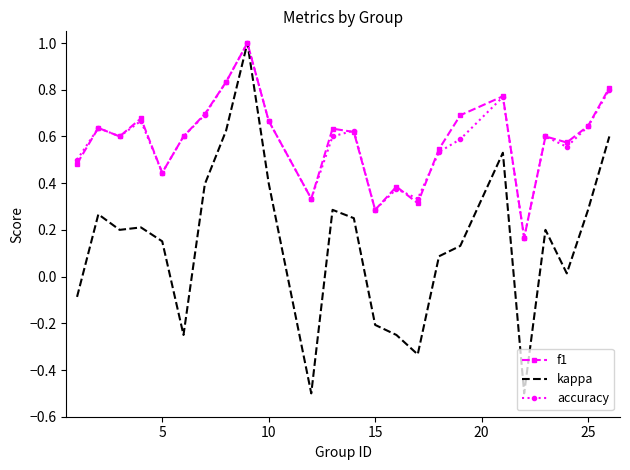

What is the minimum value shown in the chart?

-0.5